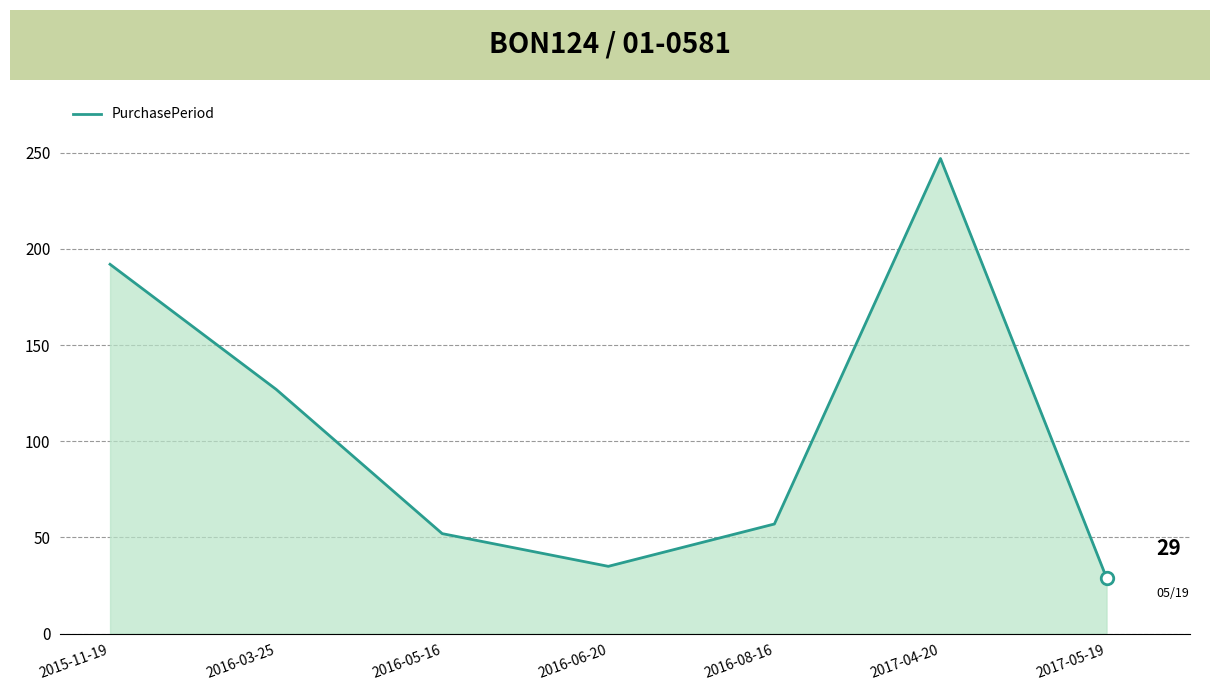

What is the ratio of the value at 2017-05-19 to the value at 2017-04-20?

0.1